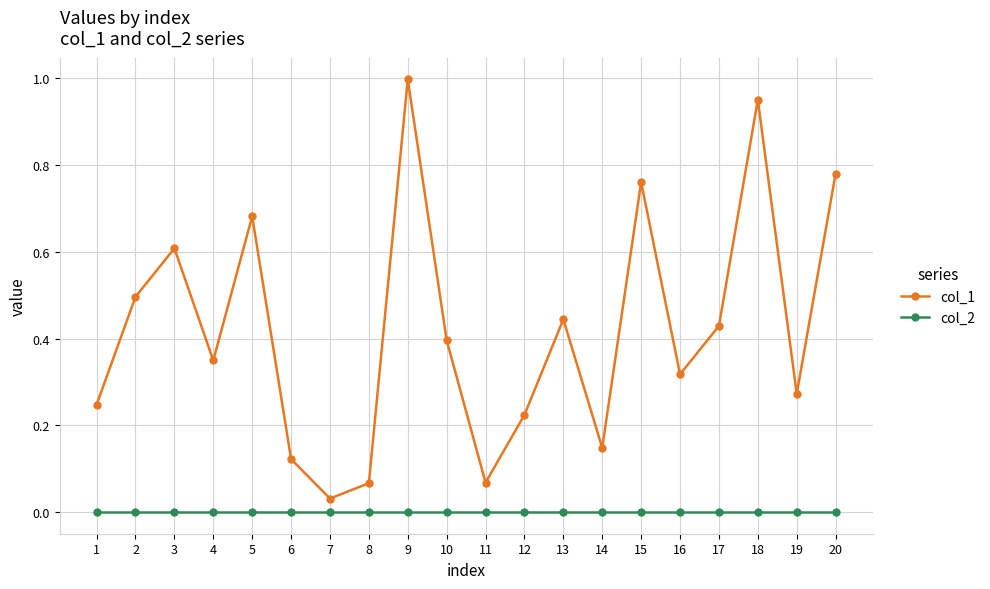

True or false: col_1 and col_2 cross at least once.

False